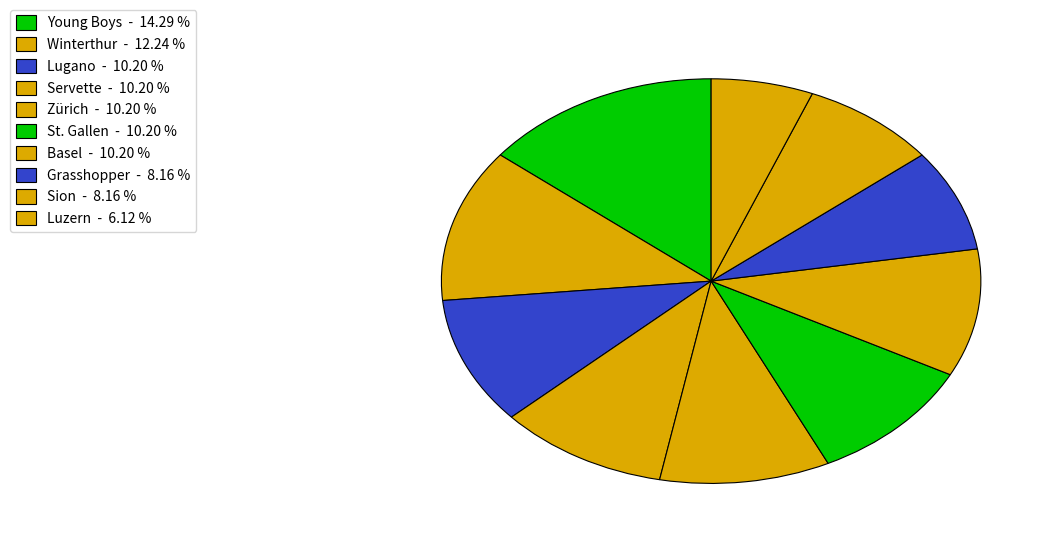

How many segments does this pie chart have?

10